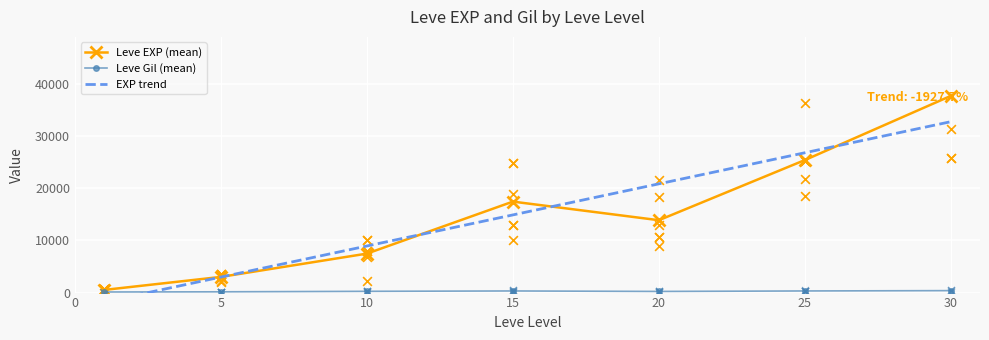

The value of Leve EXP (mean) at 10 is 4819.3. True or false?

False